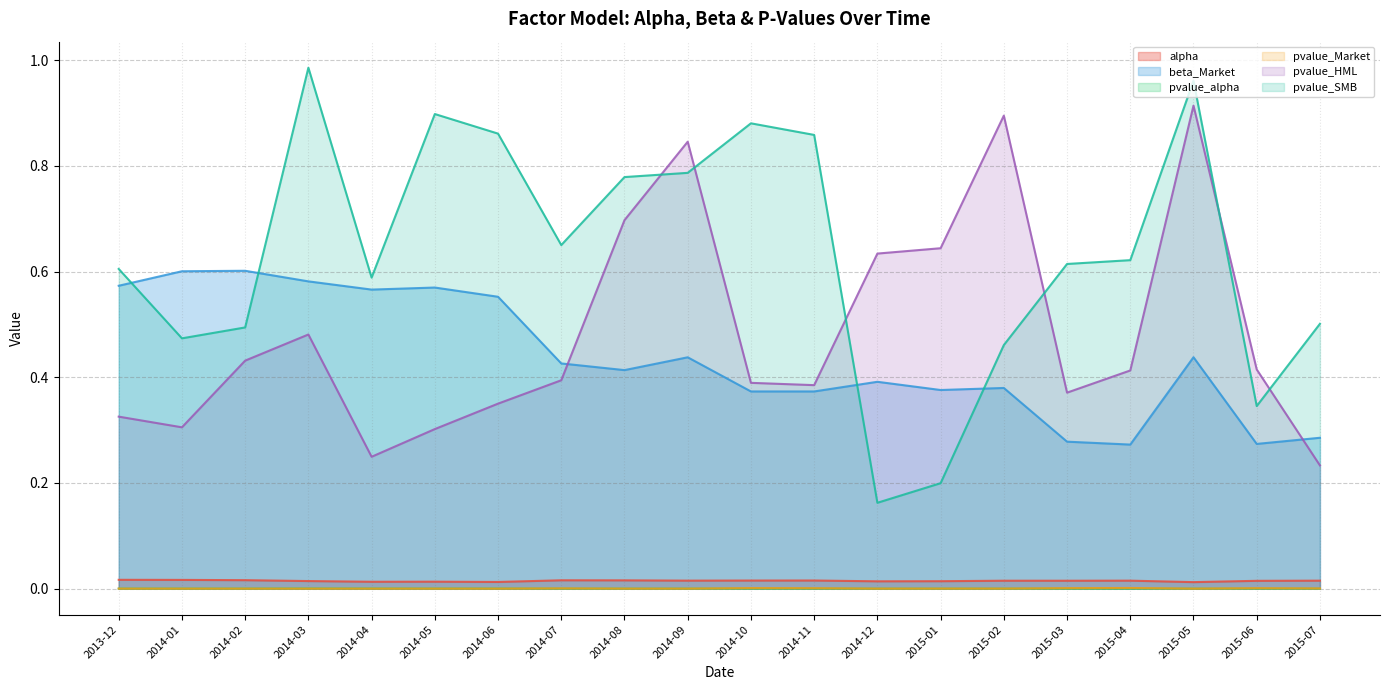

Reading right to left, transcribe all the data shown in this chart.

alpha: 0.0	0.0	0.0	0.0	0.0	0.0	0.0	0.0	0.0	0.0	0.0	0.0	0.0	0.0	0.0	0.0	0.0	0.0	0.0	0.0
beta_Market: 0.3	0.3	0.4	0.3	0.3	0.4	0.4	0.4	0.4	0.4	0.4	0.4	0.4	0.6	0.6	0.6	0.6	0.6	0.6	0.6
pvalue_alpha: 0.0	0.0	0.0	0.0	0.0	0.0	0.0	0.0	0.0	0.0	0.0	0.0	0.0	0.0	0.0	0.0	0.0	0.0	0.0	0.0
pvalue_Market: 0.0	0.0	0.0	0.0	0.0	0.0	0.0	0.0	0.0	0.0	0.0	0.0	0.0	0.0	0.0	0.0	0.0	0.0	0.0	0.0
pvalue_HML: 0.2	0.4	0.9	0.4	0.4	0.9	0.6	0.6	0.4	0.4	0.8	0.7	0.4	0.4	0.3	0.2	0.5	0.4	0.3	0.3
pvalue_SMB: 0.5	0.3	1.0	0.6	0.6	0.5	0.2	0.2	0.9	0.9	0.8	0.8	0.7	0.9	0.9	0.6	1.0	0.5	0.5	0.6